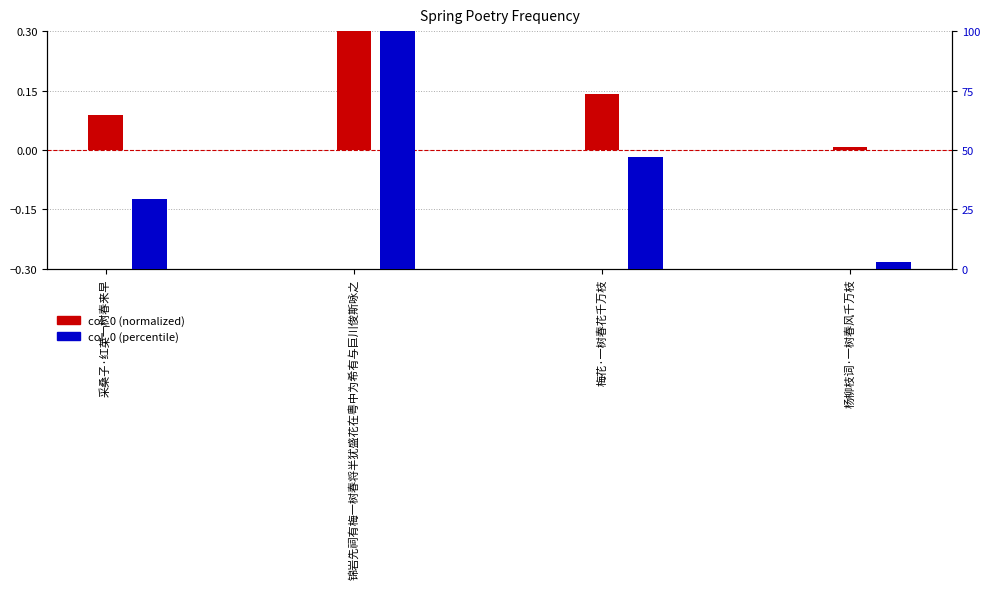

What is the total value across all series at 采桑子·红英一树春来早?

29.3